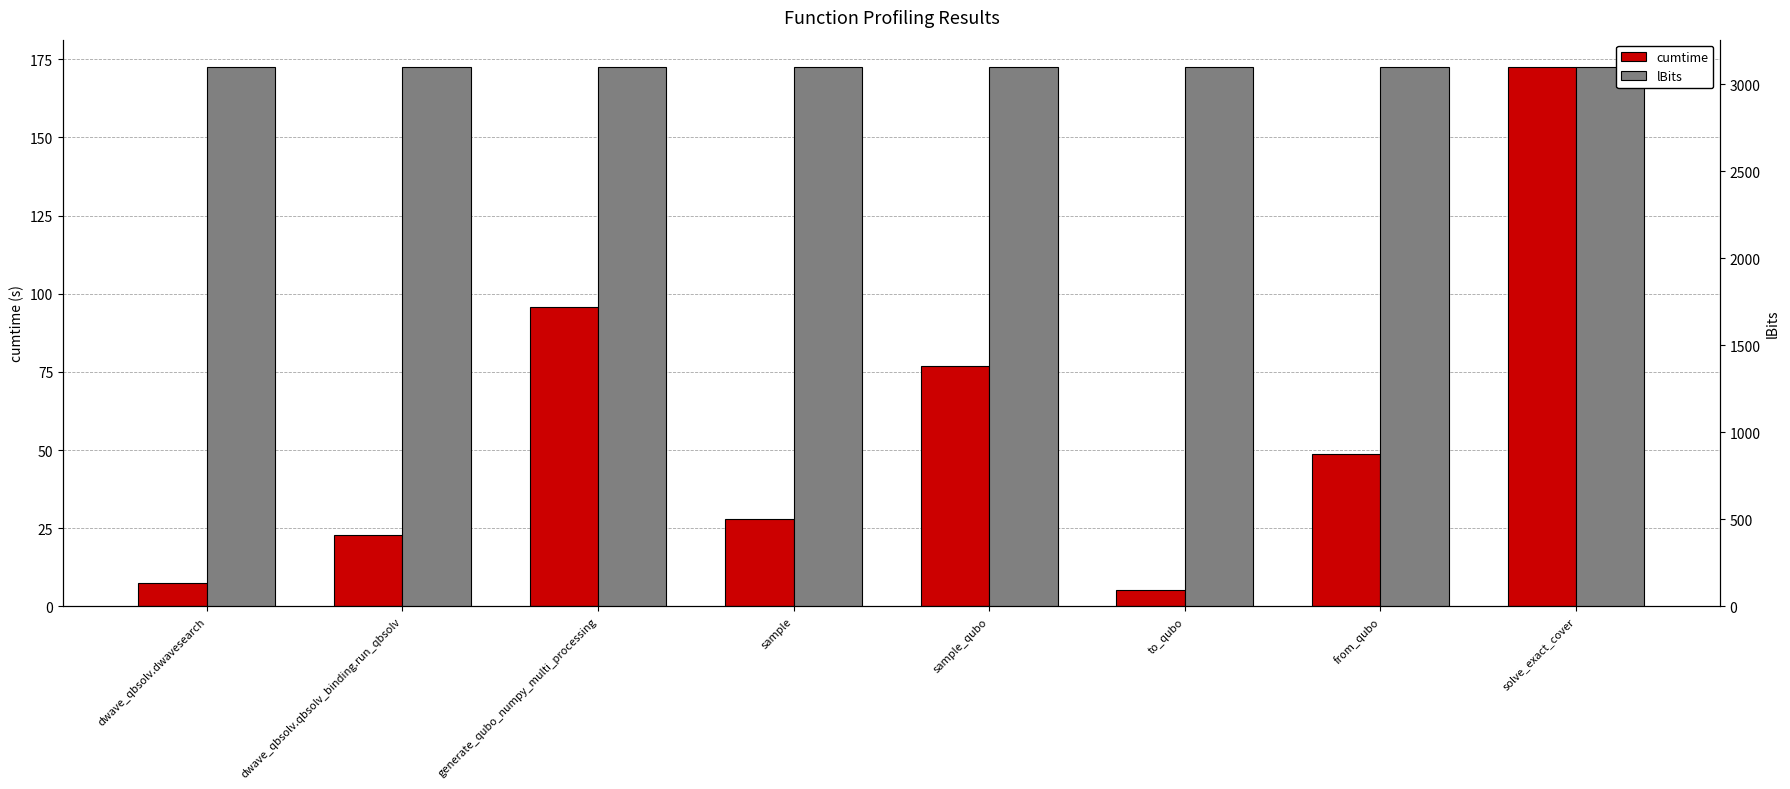

At which category is the sum across all series the highest?

solve_exact_cover